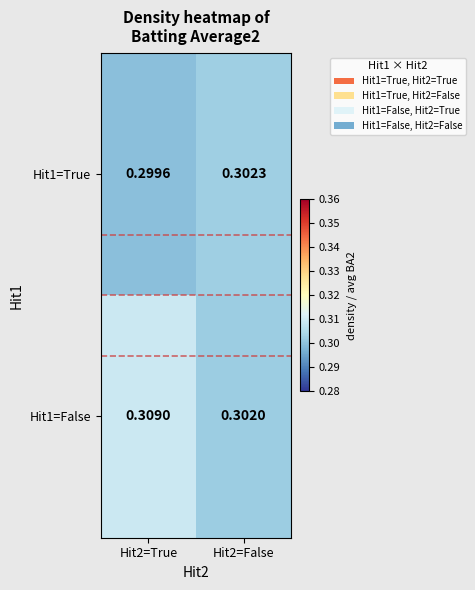

Is the value of Hit1=True at Hit2=False greater than the value of Hit1=False at Hit2=False?

Yes